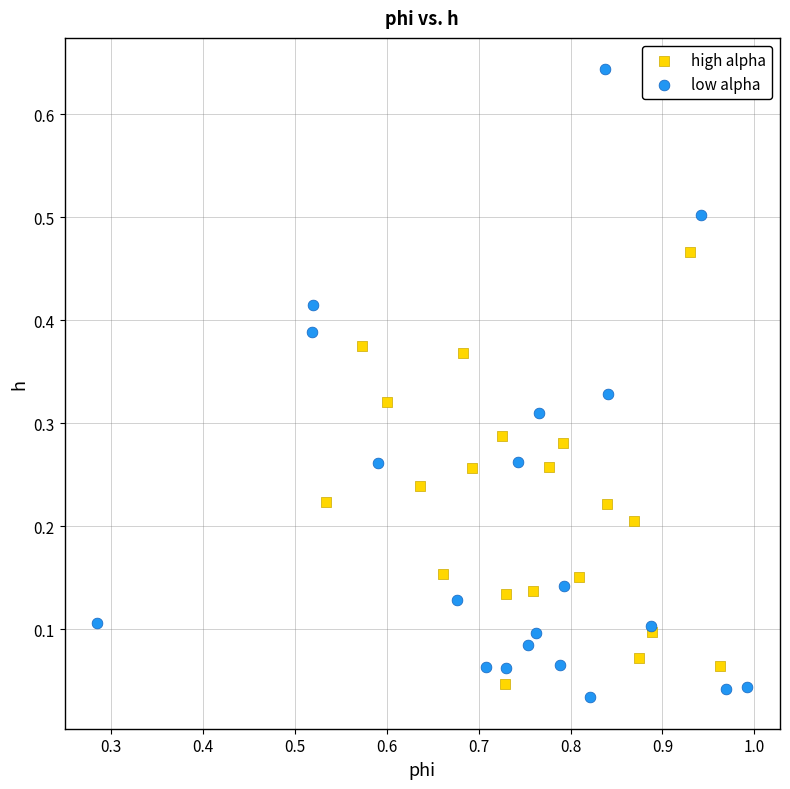

Which series reaches the maximum Y coordinate?

low alpha